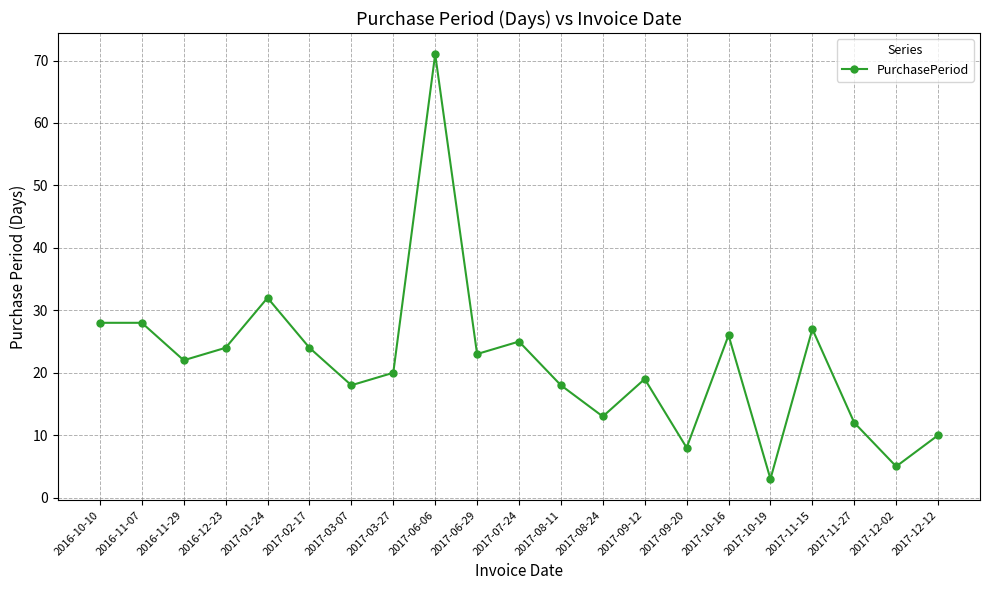

How many categories are shown in the chart?

21